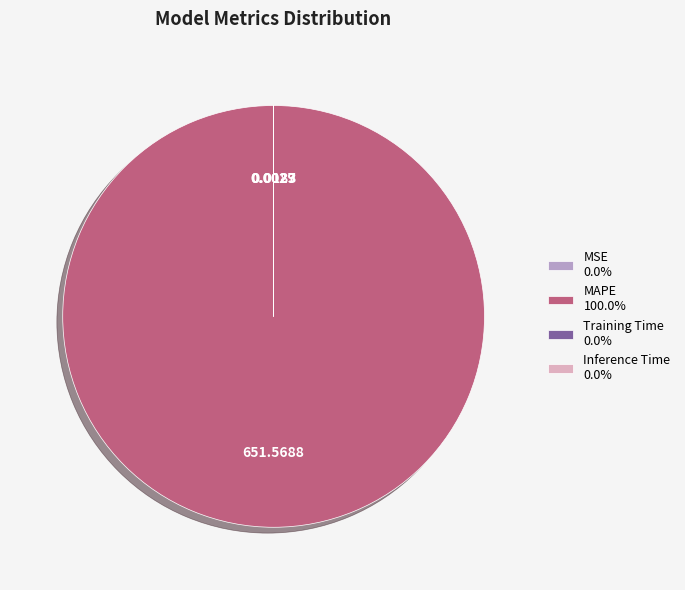

Is there any slice that represents more than half of the pie?

Yes